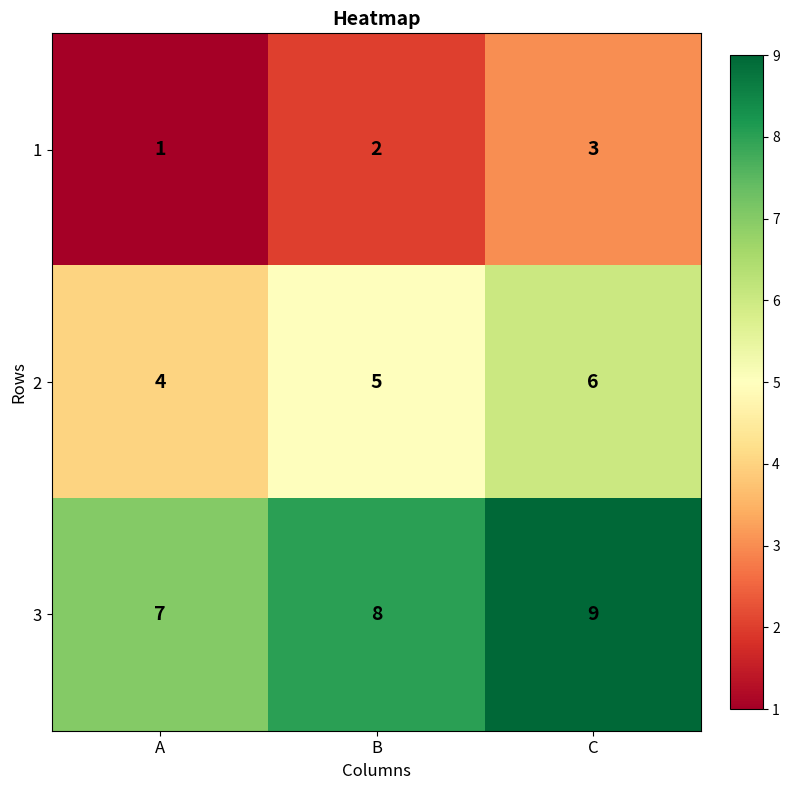

List the series in order of their peak value, lowest first.

1, 2, 3